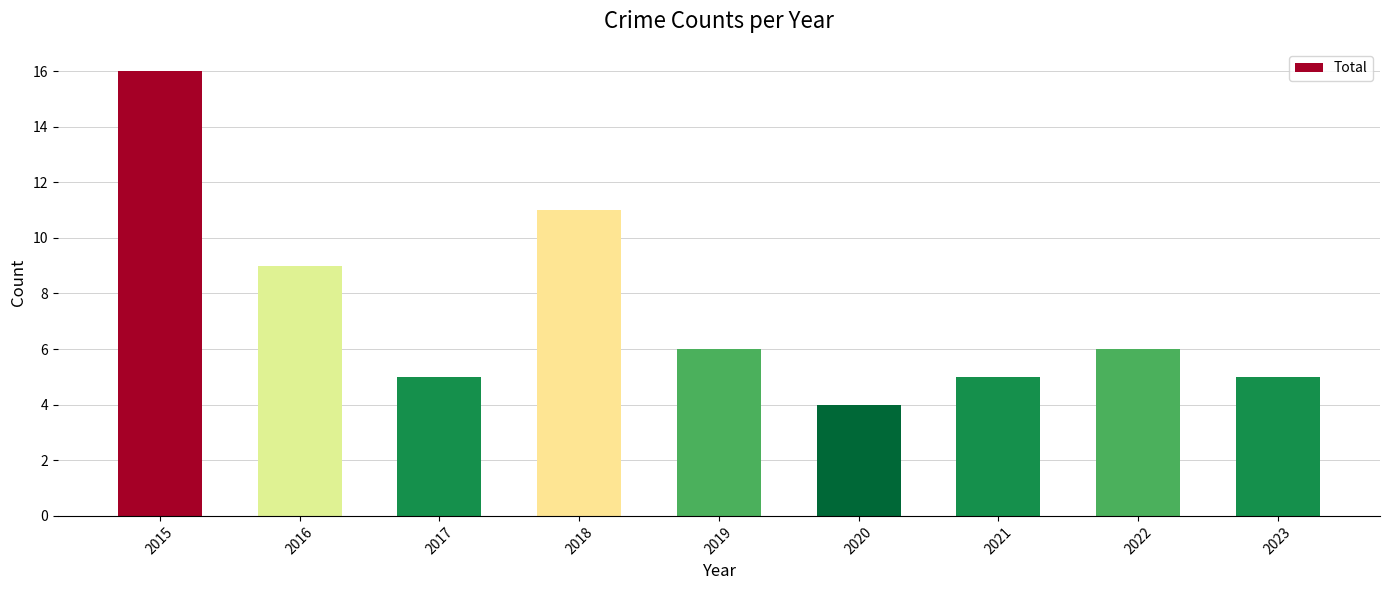

What is the value of the 2nd bar from the left?

9